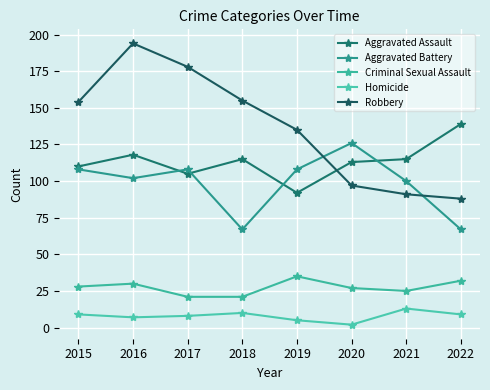

List the labels in order of Robbery value, largest first.

2016, 2017, 2018, 2015, 2019, 2020, 2021, 2022